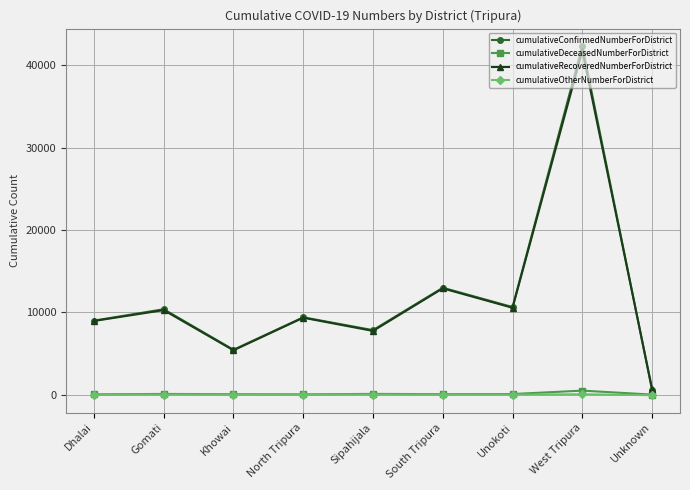

At which category does the chart reach its peak across all series?

West Tripura